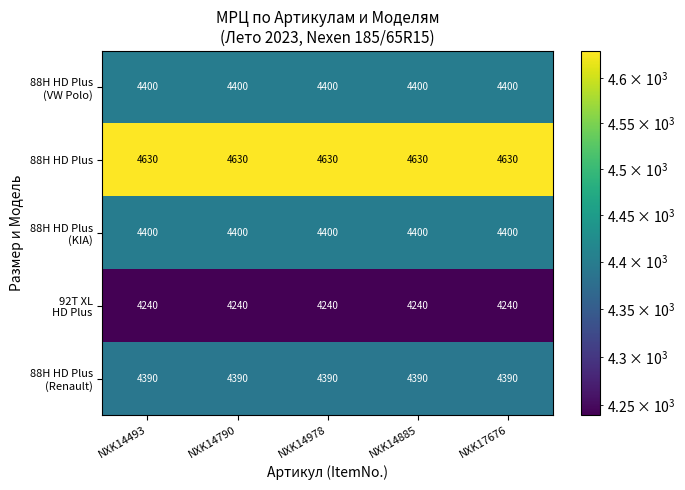

What is the spread (max minus min) of values at NXK14790?

390